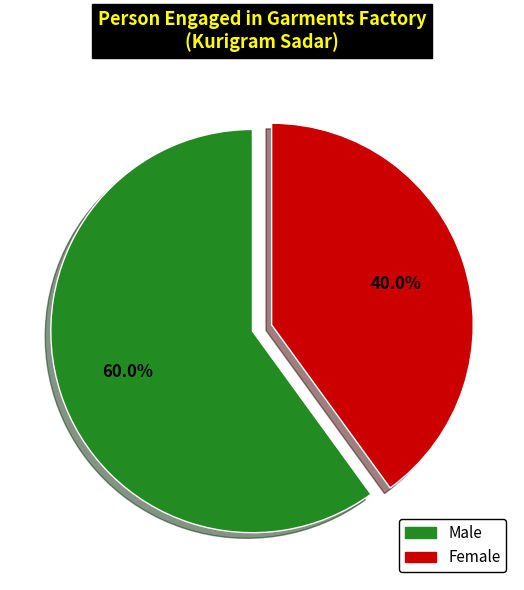

What is the smallest slice in the pie chart?

Female